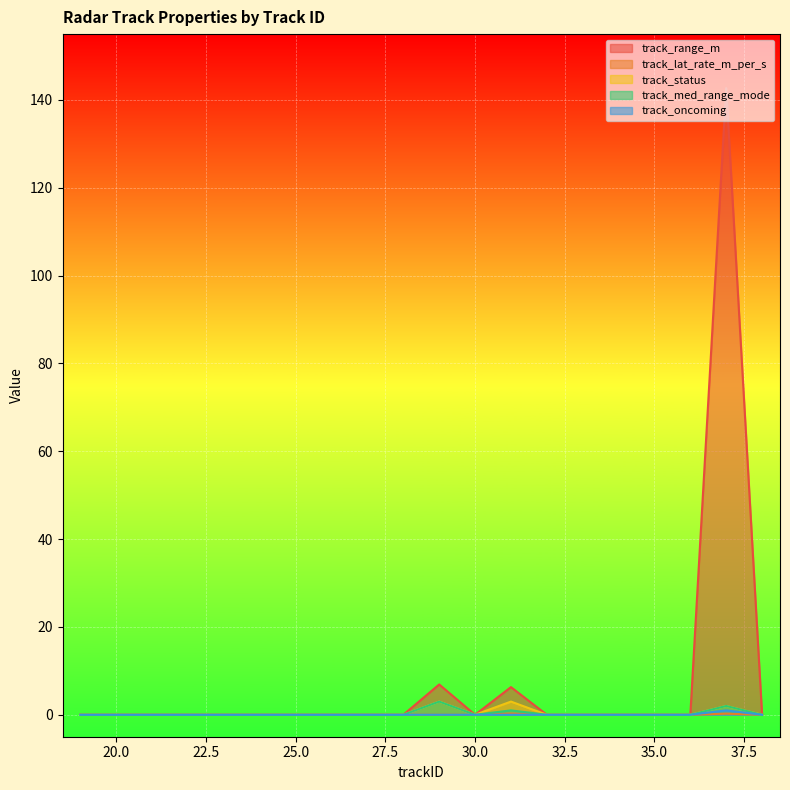

How many values in track_range_m are above zero?

3